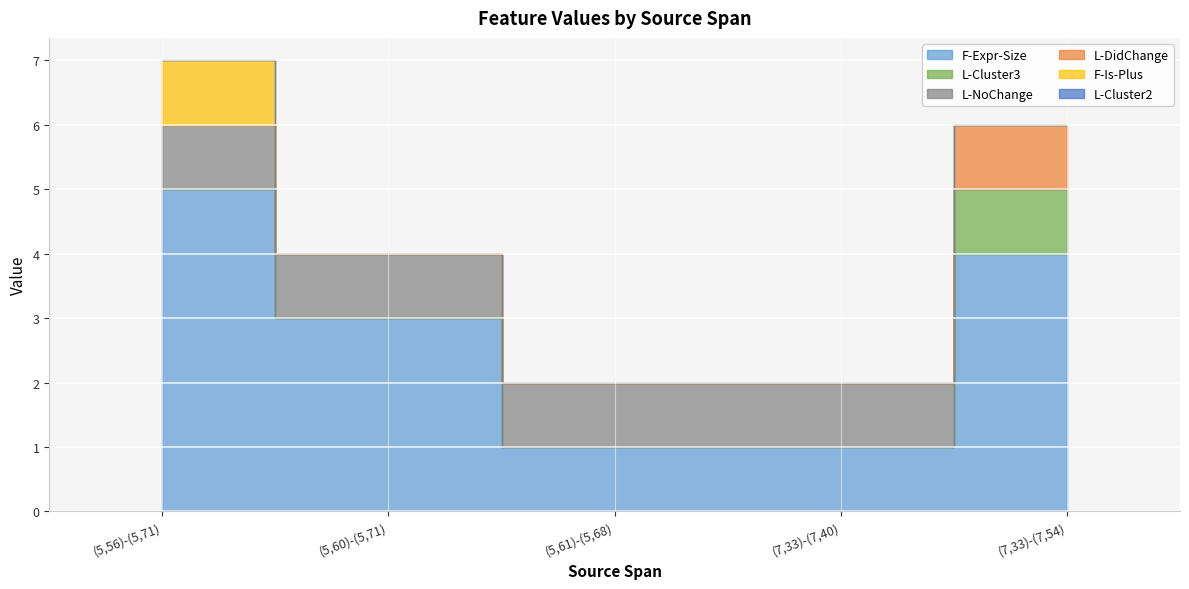

Reading left to right, transcribe all the data shown in this chart.

F-Expr-Size: 5	3	1	1	4
L-Cluster3: 0	0	0	0	1
L-NoChange: 1	1	1	1	0
L-DidChange: 0	0	0	0	1
F-Is-Plus: 1	0	0	0	0
L-Cluster2: 0	0	0	0	0